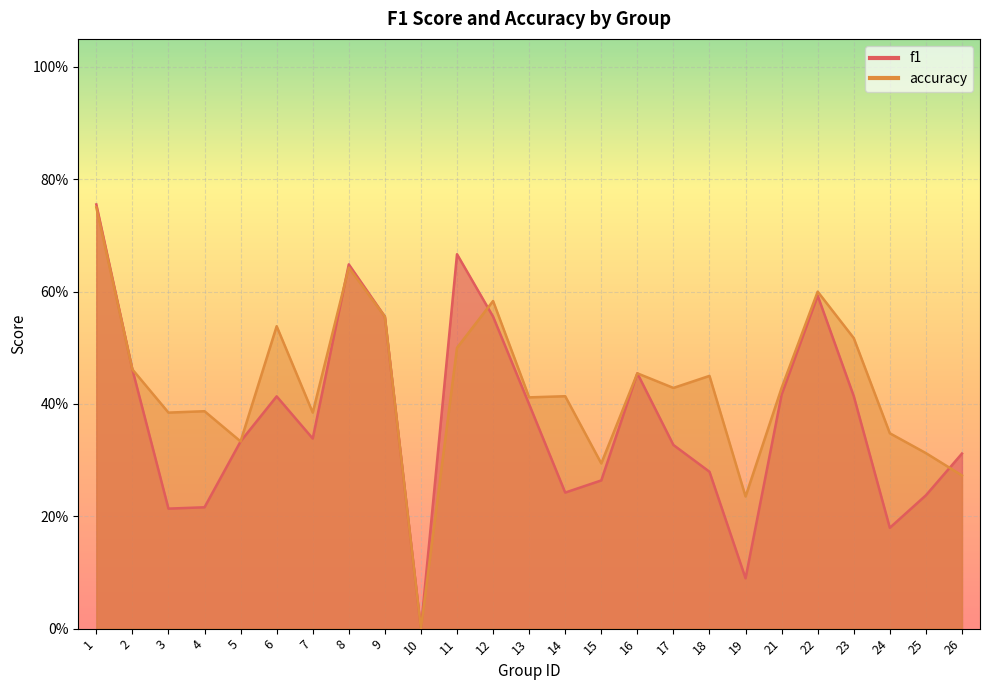

Which series has the widest spread of values?

f1